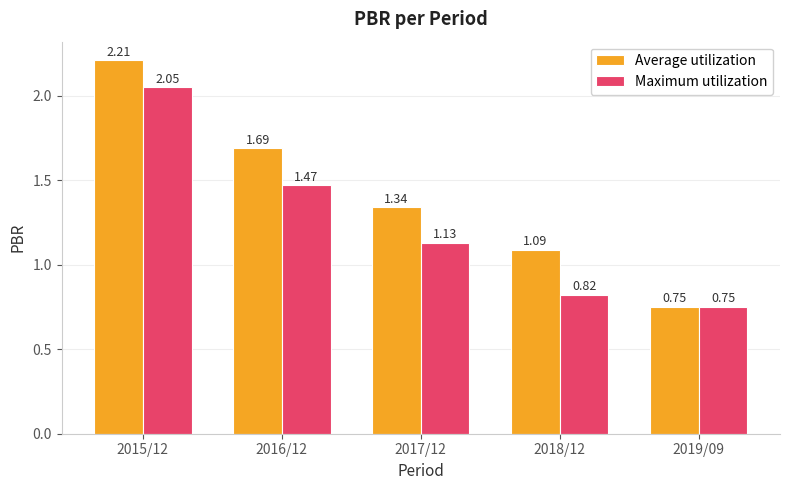

The value of Maximum utilization at 2016/12 is 0.5. True or false?

False